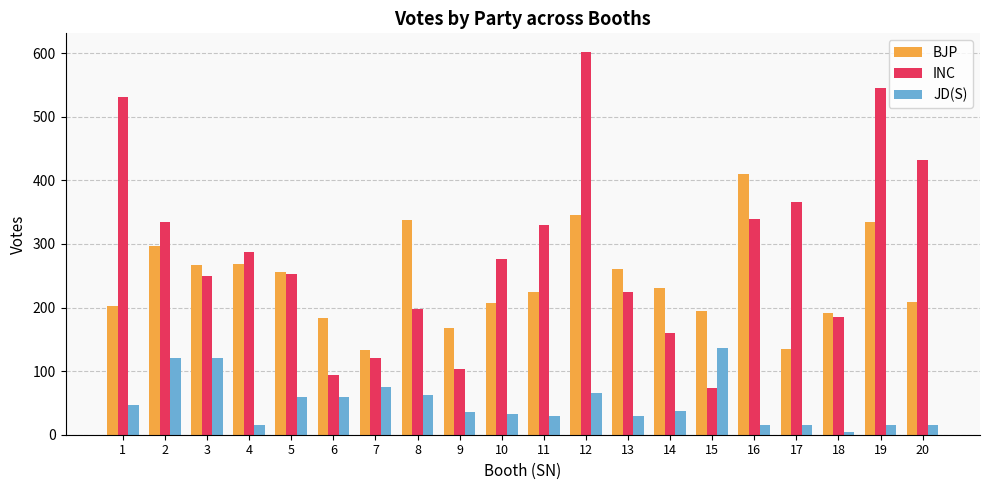

What is the difference between the maximum and second lowest values in the INC series?

507